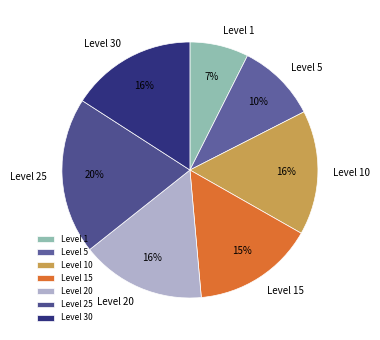

What is the ratio of the value at Level 30 to the value at Level 20?

1.0